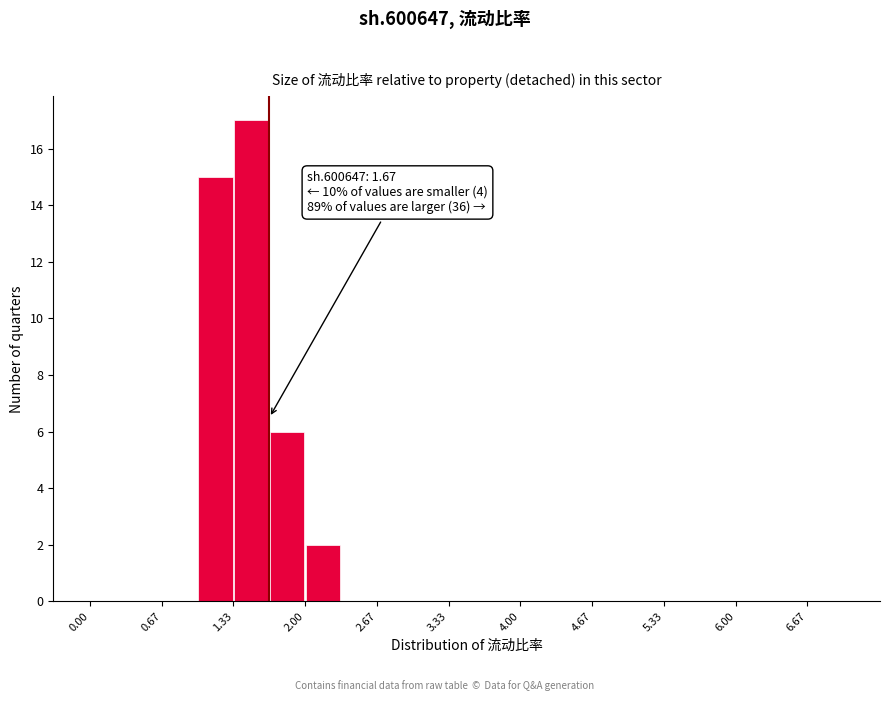

Read against the x-axis, roughly where is the centre of the tallest bar?

1.5